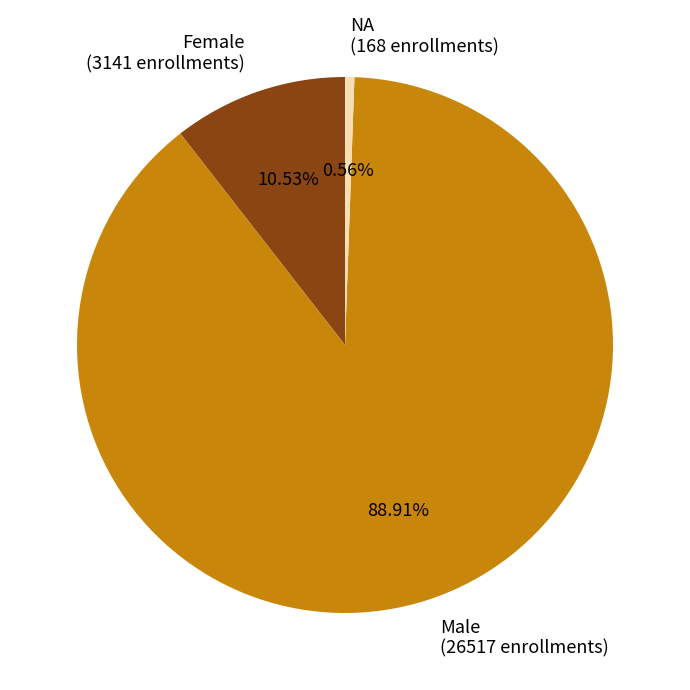

Which slice represents more than half of the pie?

Male (26517 enrollments)